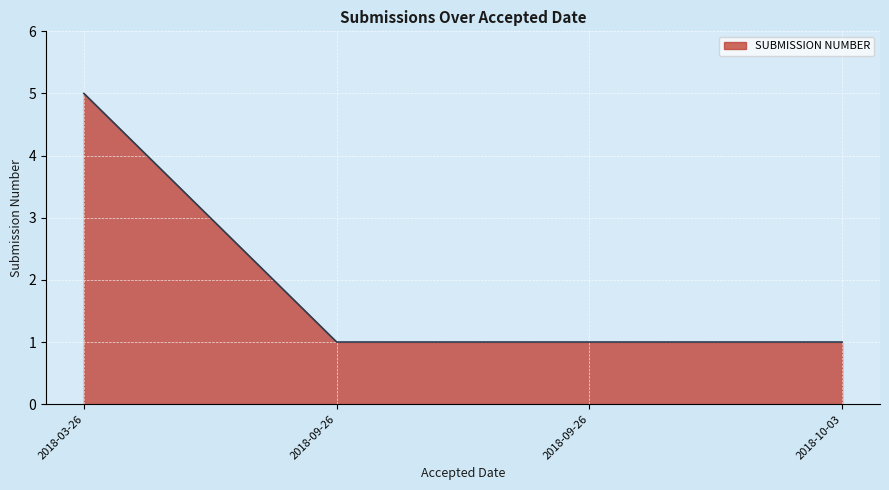

How many lines are shown in the chart?

1